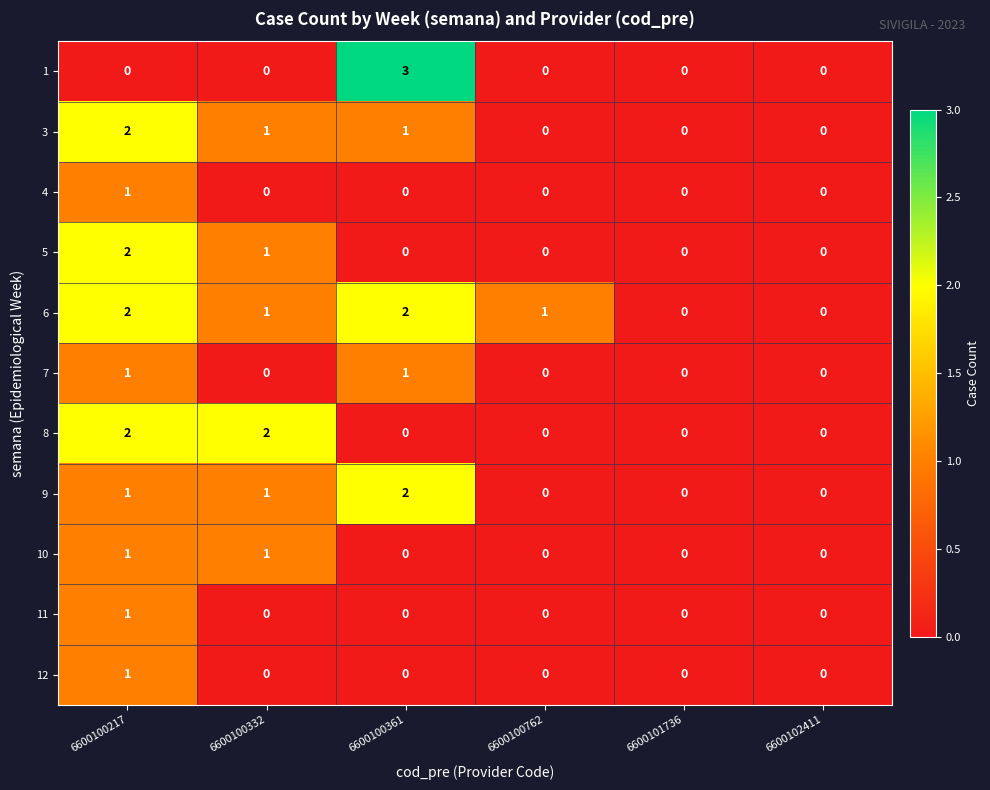

Where does the 3 series first go above 1?

6600100217